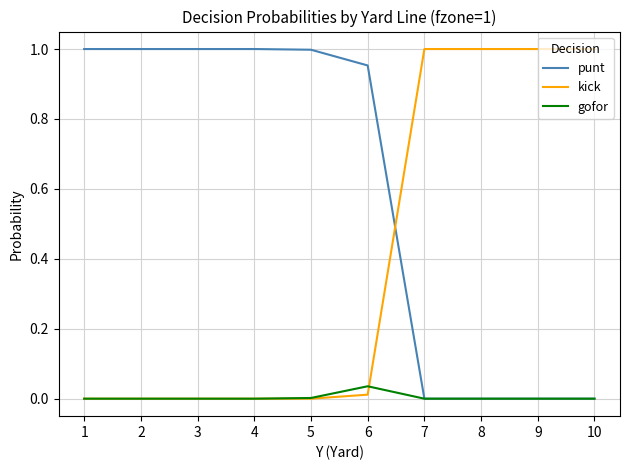

Does the chart display data point markers on the line(s)?

No